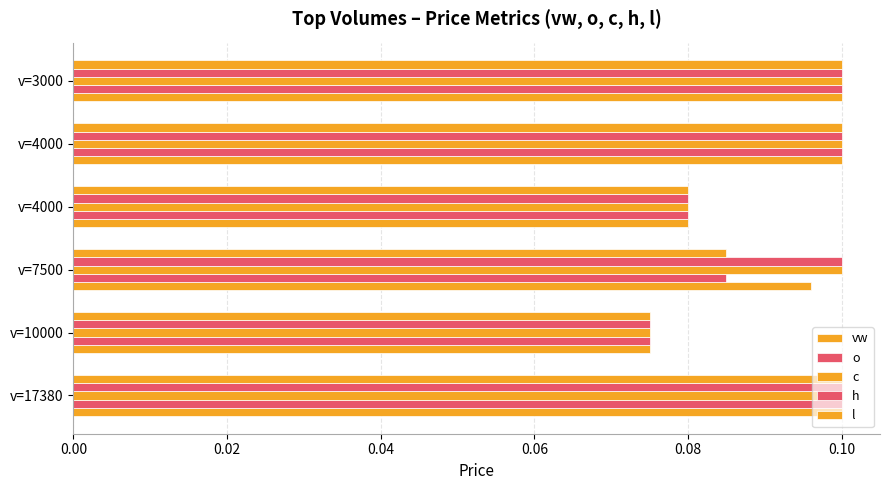

How many data points does each series have?

6